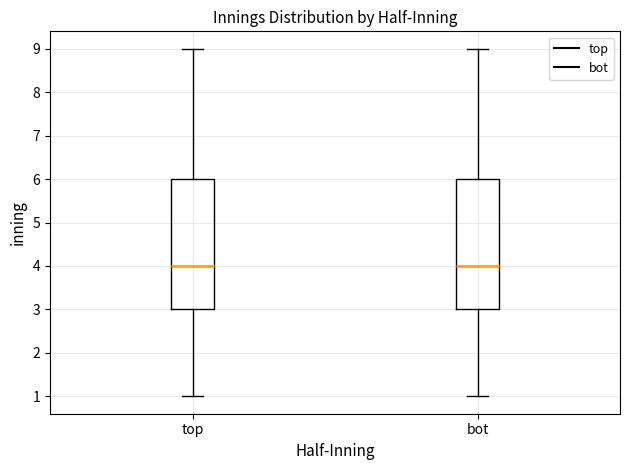

Reading left to right, transcribe this box plot: for each box, give where its median line is, the range the box spans, and where its two whiskers end, as read against the y-axis. The values are not printed on the chart, so give them approximately, as read against the axis.

top: median 4, box 3 to 6, whiskers 1 to 9
bot: median 4, box 3 to 6, whiskers 1 to 9